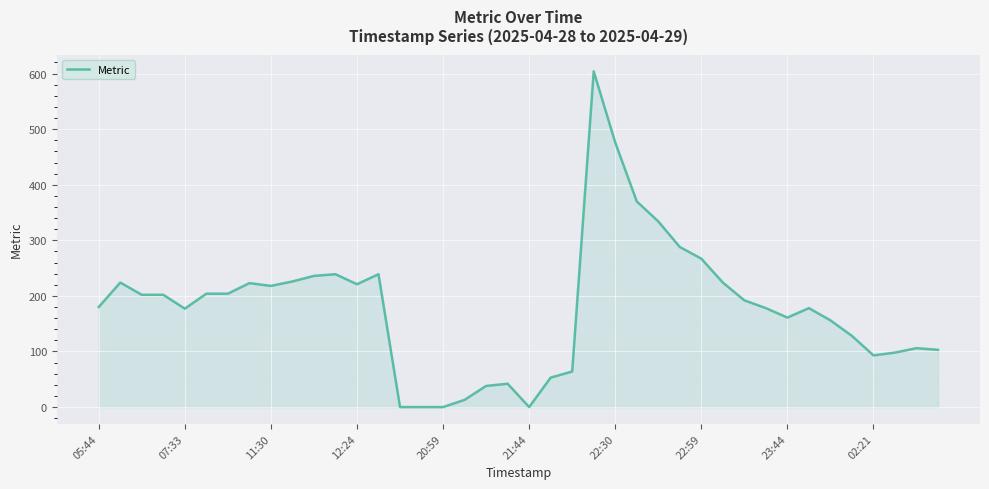

What is the greatest value displayed?

604